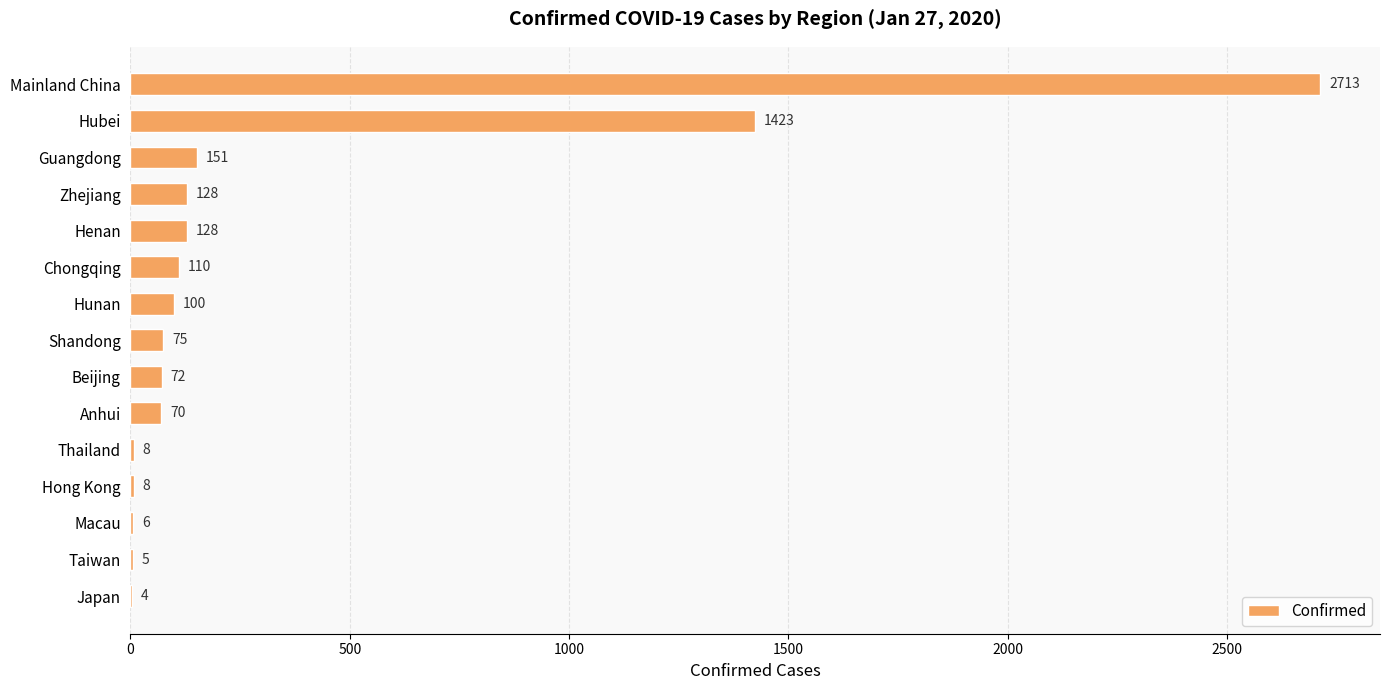

Reading top to bottom, list all the values displayed in this chart.

Mainland China=2713	Hubei=1423	Guangdong=151	Zhejiang=128	Henan=128	Chongqing=110	Hunan=100	Shandong=75	Beijing=72	Anhui=70	Thailand=8	Hong Kong=8	Macau=6	Taiwan=5	Japan=4